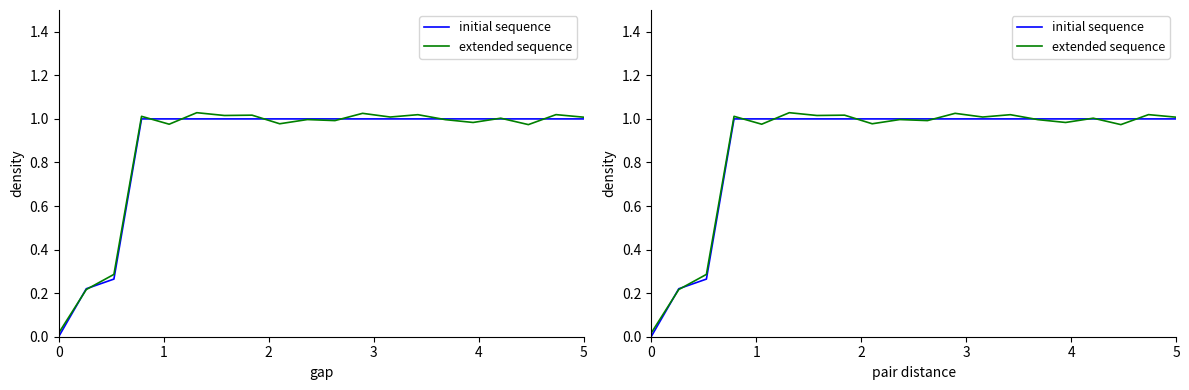

After their last crossing, which series has the higher values: initial sequence or extended sequence?

extended sequence